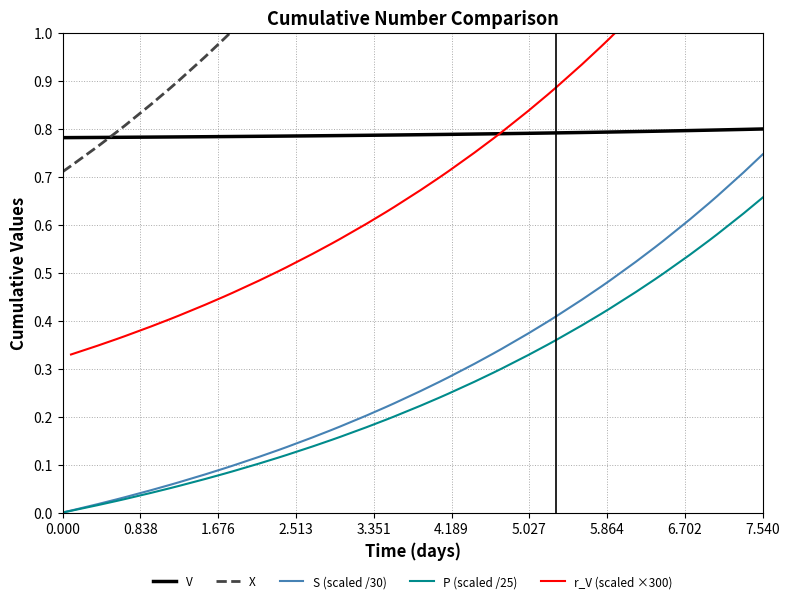

True or false: V and P (scaled /25) intersect in this chart.

False